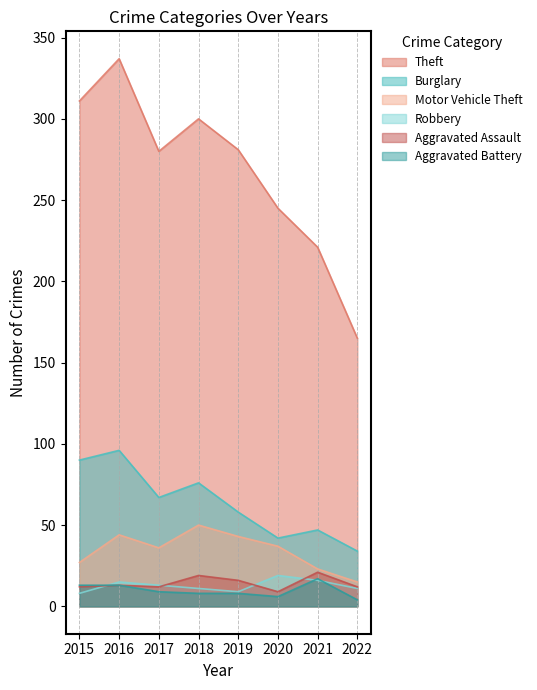

At which category is the sum across all series the highest?

2016